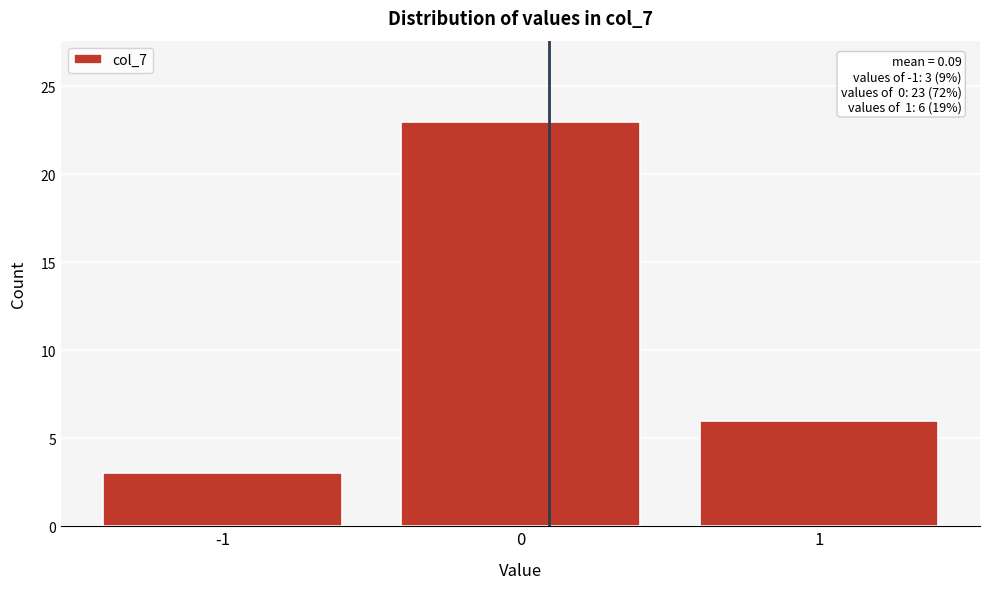

Which range on the x-axis has the tallest bar?

-0.5 to 0.5